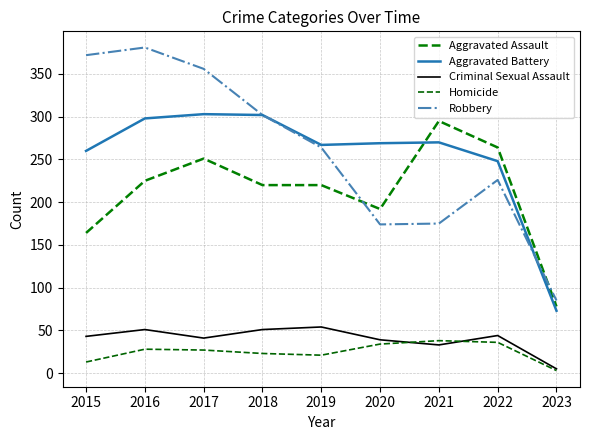

What is the difference between the highest and lowest values at 2022?

228